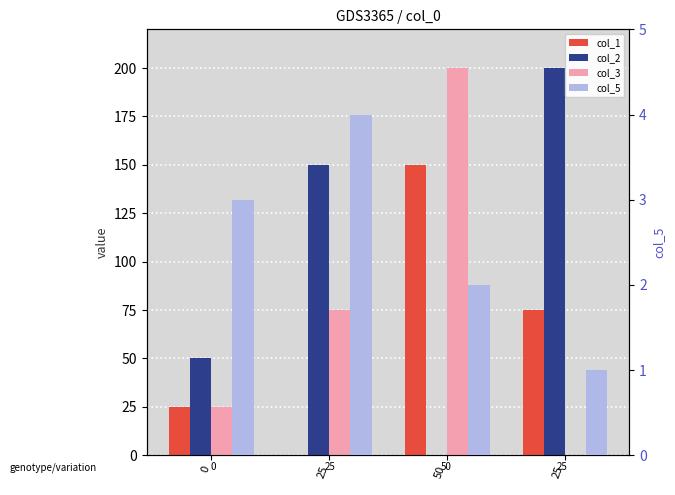

What is the average value of the col_5 series?

2